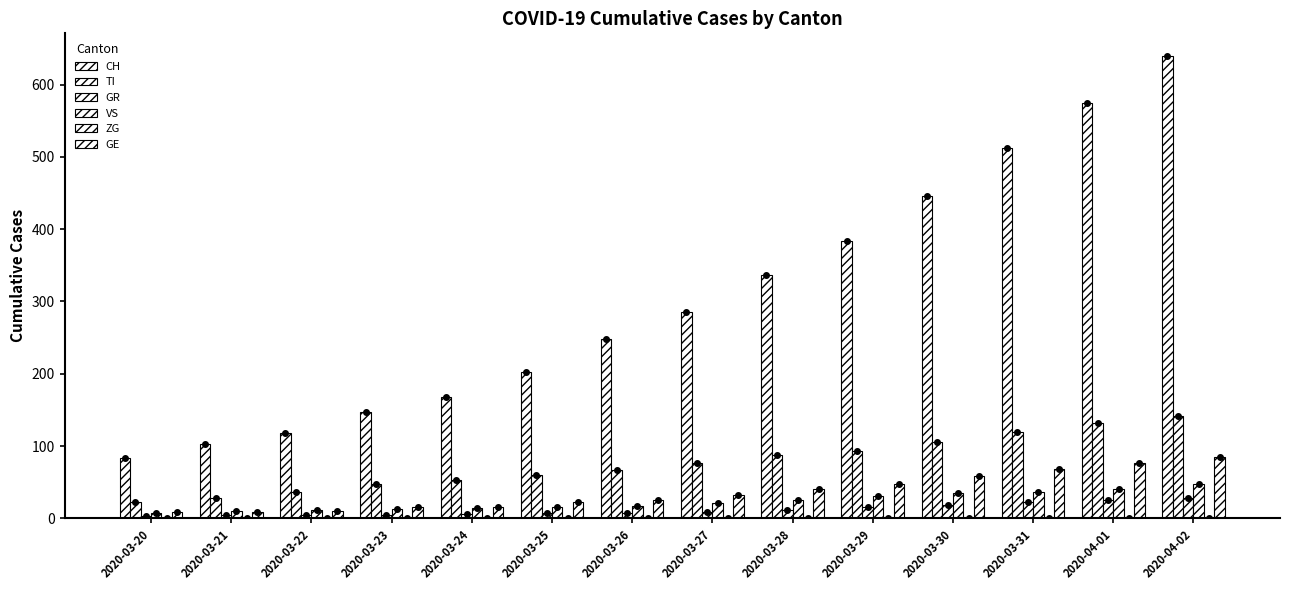

At which label is GR closest to 15?

2020-03-29